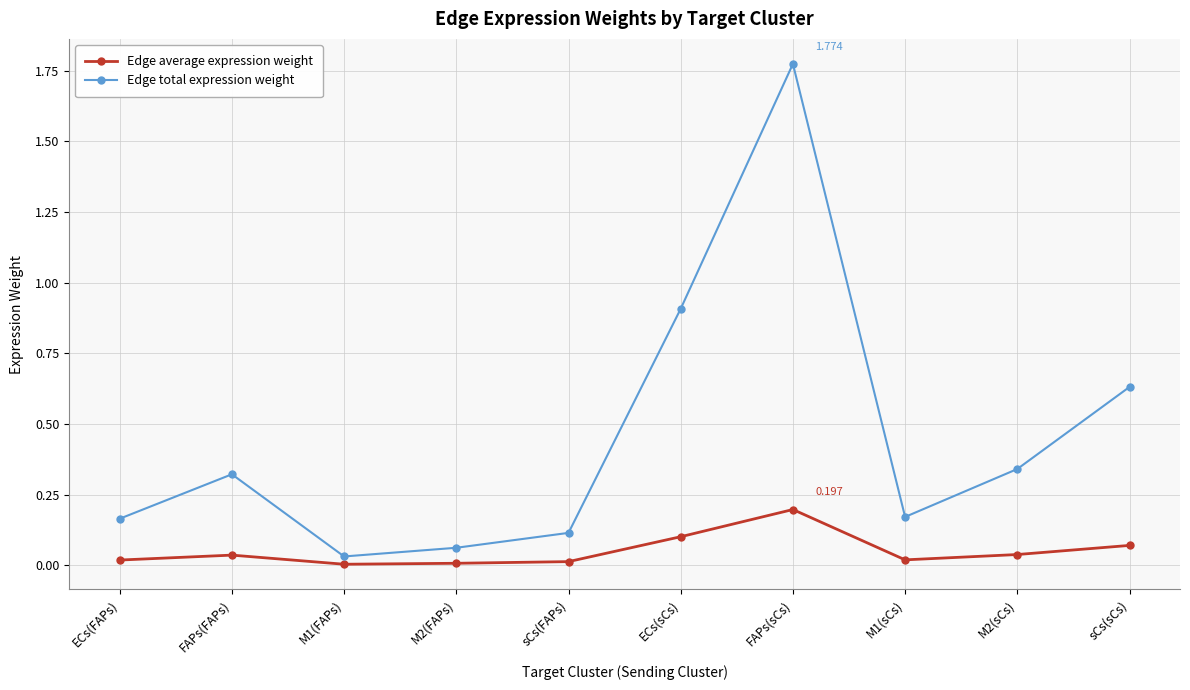

What position from the right is M2(FAPs)?

7